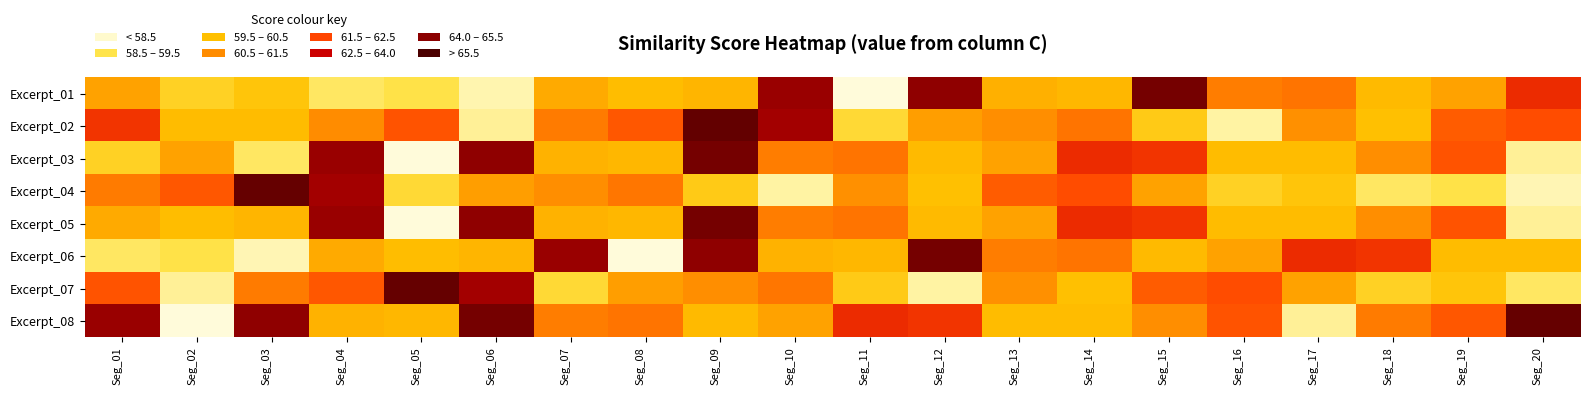

Reading right to left, extract all data points from this chart.

Excerpt_01: Seg_20=63.7	Seg_19=61.5	Seg_18=60.9	Seg_17=62.4	Seg_16=62.3	Seg_15=66.2	Seg_14=61.0	Seg_13=61.1	Seg_12=65.7	Seg_11=57.8	Seg_10=65.5	Seg_09=61.0	Seg_08=60.8	Seg_07=61.3	Seg_06=58.5	Seg_05=59.5	Seg_04=59.3	Seg_03=60.6	Seg_02=60.1	Seg_01=61.5
Excerpt_02: Seg_20=63.1	Seg_19=62.9	Seg_18=60.7	Seg_17=61.9	Seg_16=58.7	Seg_15=60.4	Seg_14=62.4	Seg_13=61.9	Seg_12=61.5	Seg_11=59.9	Seg_10=65.3	Seg_09=66.5	Seg_08=62.9	Seg_07=62.3	Seg_06=58.8	Seg_05=63.0	Seg_04=62.0	Seg_03=60.8	Seg_02=60.9	Seg_01=63.6
Excerpt_03: Seg_20=58.8	Seg_19=63.0	Seg_18=62.0	Seg_17=60.8	Seg_16=60.9	Seg_15=63.5	Seg_14=63.7	Seg_13=61.5	Seg_12=60.9	Seg_11=62.4	Seg_10=62.3	Seg_09=66.2	Seg_08=61.0	Seg_07=61.1	Seg_06=65.7	Seg_05=57.8	Seg_04=65.5	Seg_03=59.3	Seg_02=61.5	Seg_01=60.1
Excerpt_04: Seg_20=58.5	Seg_19=59.5	Seg_18=59.3	Seg_17=60.6	Seg_16=60.1	Seg_15=61.5	Seg_14=63.1	Seg_13=62.9	Seg_12=60.7	Seg_11=61.9	Seg_10=58.7	Seg_09=60.4	Seg_08=62.4	Seg_07=61.9	Seg_06=61.5	Seg_05=59.9	Seg_04=65.2	Seg_03=66.5	Seg_02=62.9	Seg_01=62.3
Excerpt_05: Seg_20=58.8	Seg_19=63.0	Seg_18=62.0	Seg_17=60.8	Seg_16=60.9	Seg_15=63.5	Seg_14=63.7	Seg_13=61.5	Seg_12=60.9	Seg_11=62.4	Seg_10=62.3	Seg_09=66.2	Seg_08=61.0	Seg_07=61.1	Seg_06=65.7	Seg_05=57.8	Seg_04=65.5	Seg_03=61.0	Seg_02=60.8	Seg_01=61.3
Excerpt_06: Seg_20=60.8	Seg_19=60.9	Seg_18=63.5	Seg_17=63.7	Seg_16=61.5	Seg_15=60.9	Seg_14=62.4	Seg_13=62.3	Seg_12=66.2	Seg_11=61.0	Seg_10=61.1	Seg_09=65.7	Seg_08=57.8	Seg_07=65.5	Seg_06=61.0	Seg_05=60.8	Seg_04=61.3	Seg_03=58.5	Seg_02=59.5	Seg_01=59.3
Excerpt_07: Seg_20=59.3	Seg_19=60.6	Seg_18=60.1	Seg_17=61.5	Seg_16=63.1	Seg_15=62.9	Seg_14=60.7	Seg_13=61.9	Seg_12=58.7	Seg_11=60.4	Seg_10=62.4	Seg_09=61.9	Seg_08=61.5	Seg_07=59.9	Seg_06=65.2	Seg_05=66.5	Seg_04=62.9	Seg_03=62.3	Seg_02=58.8	Seg_01=63.0
Excerpt_08: Seg_20=66.5	Seg_19=62.9	Seg_18=62.3	Seg_17=58.8	Seg_16=63.0	Seg_15=62.0	Seg_14=60.8	Seg_13=60.9	Seg_12=63.5	Seg_11=63.7	Seg_10=61.5	Seg_09=60.9	Seg_08=62.4	Seg_07=62.3	Seg_06=66.2	Seg_05=61.0	Seg_04=61.1	Seg_03=65.7	Seg_02=57.8	Seg_01=65.5